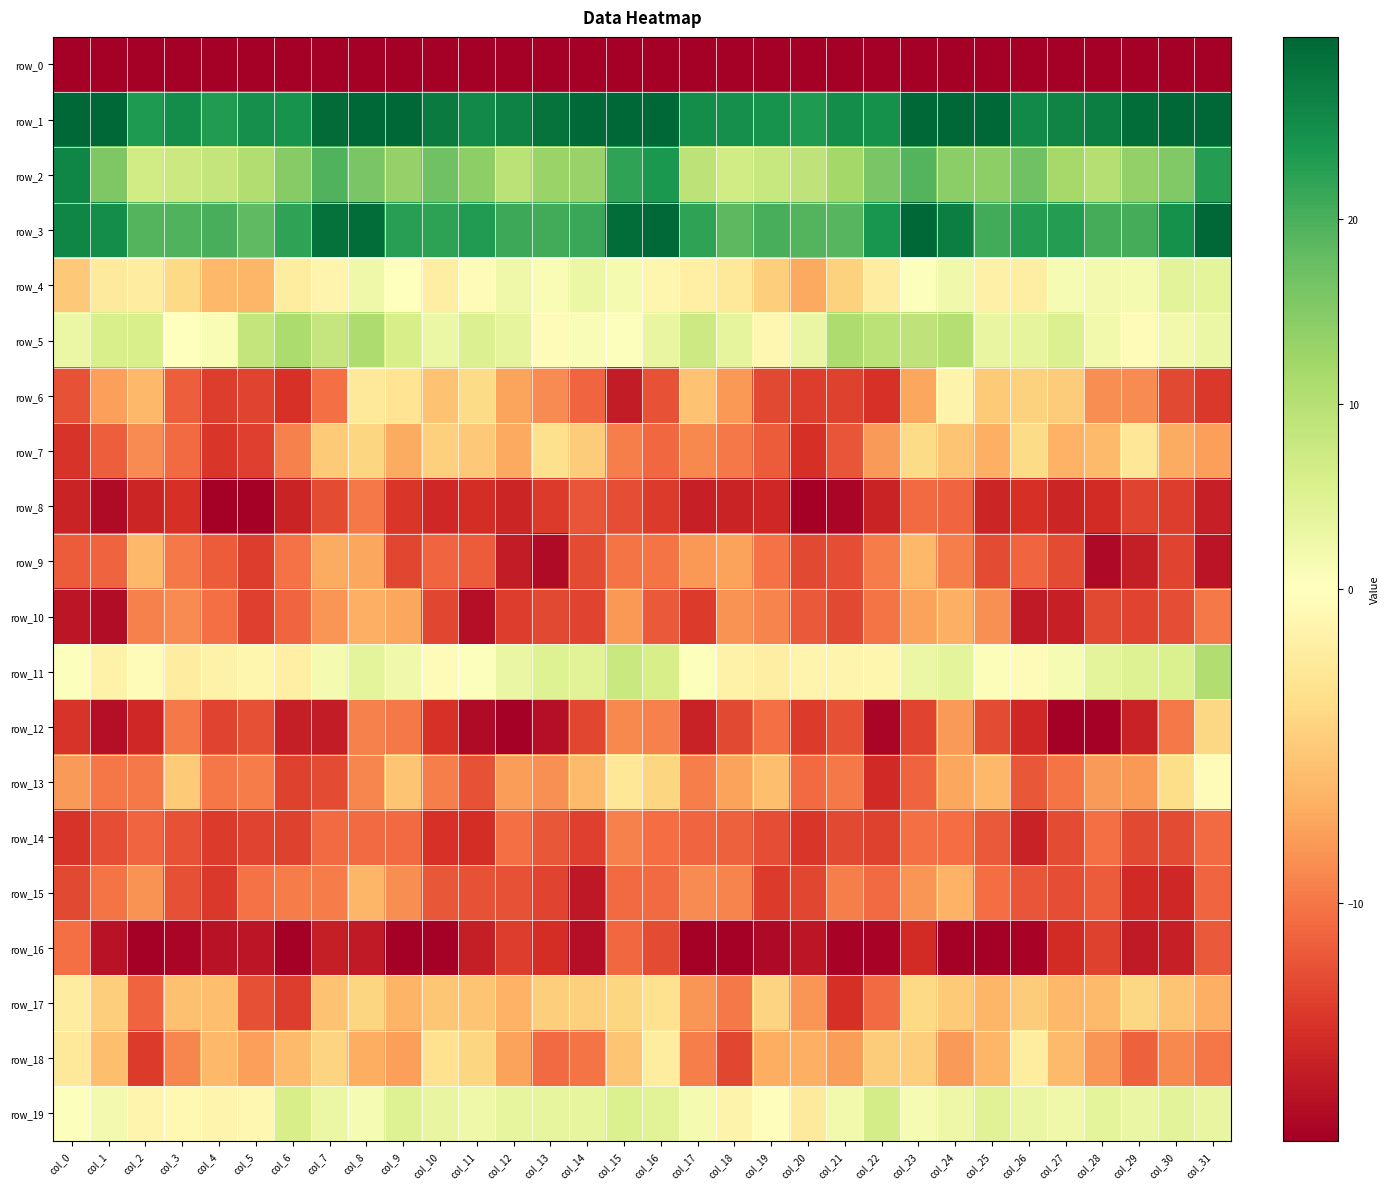

Where does the row_1 series first go above 27?

col_0